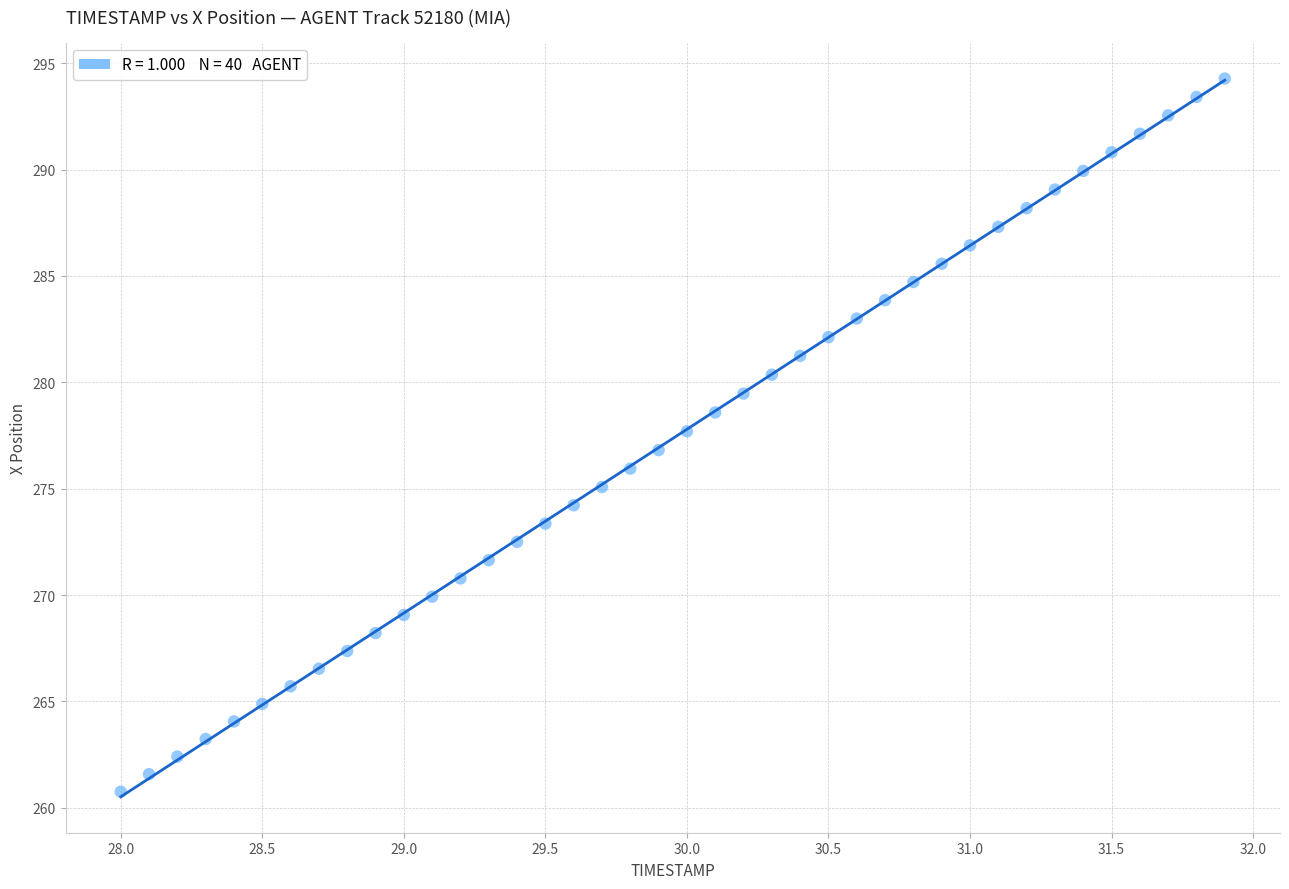

What is the range of X values (max minus min)?

3.9